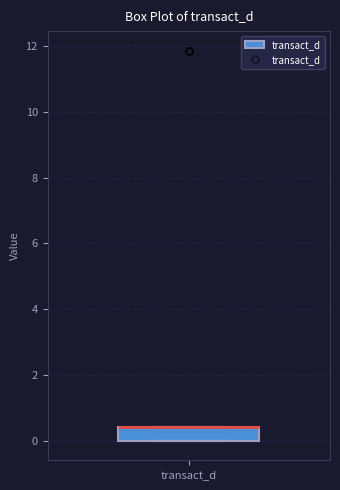

Read this box plot against the y-axis: the position of the median line, the range covered by the box, and the ends of both whiskers. The values are not printed on the chart, so give them approximately, as read against the axis.

median 0.4 (drawn on the box's upper edge), box 0.0 to 0.4, whiskers 0.0 to 0.4